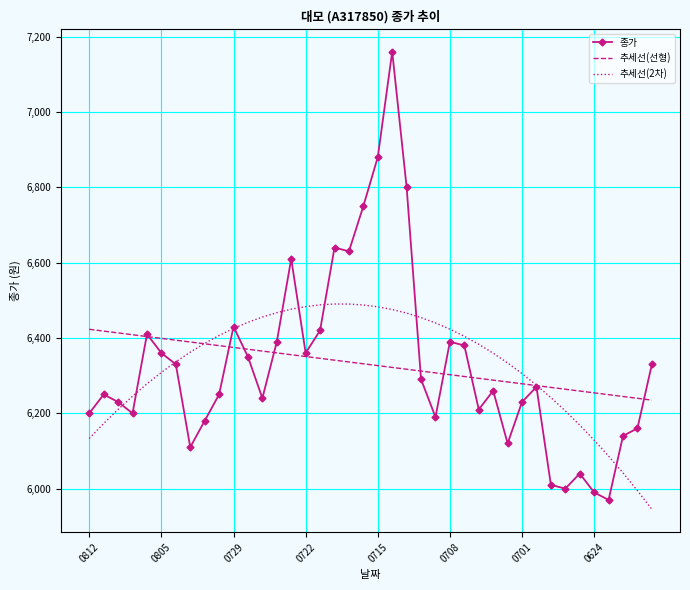

What is the minimum value for 추세선(선형)?

6235.0